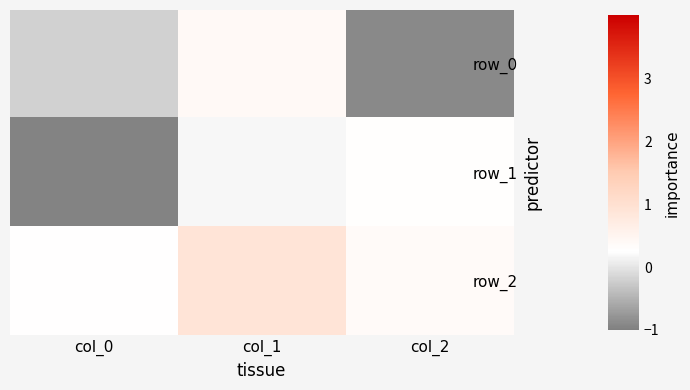

What is the difference between the row_2 values at col_0 and col_2?

0.1